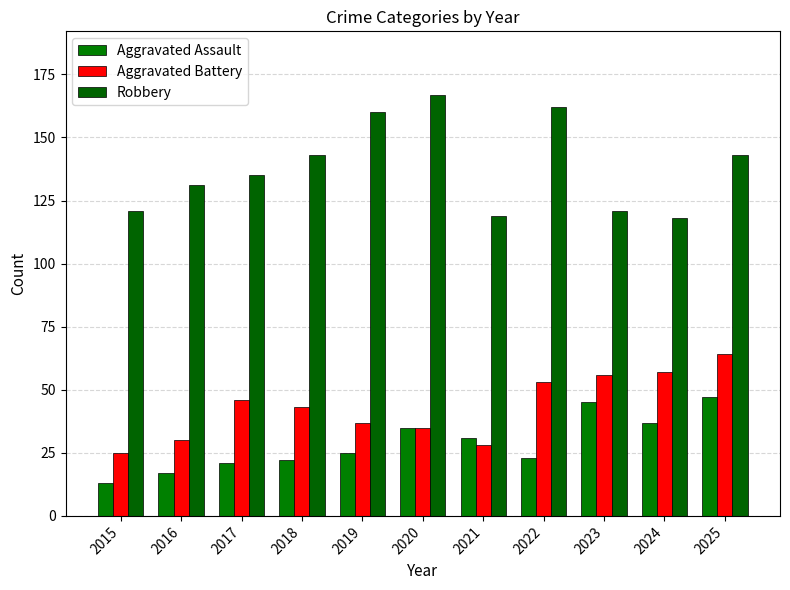

What is the greatest value displayed?

167